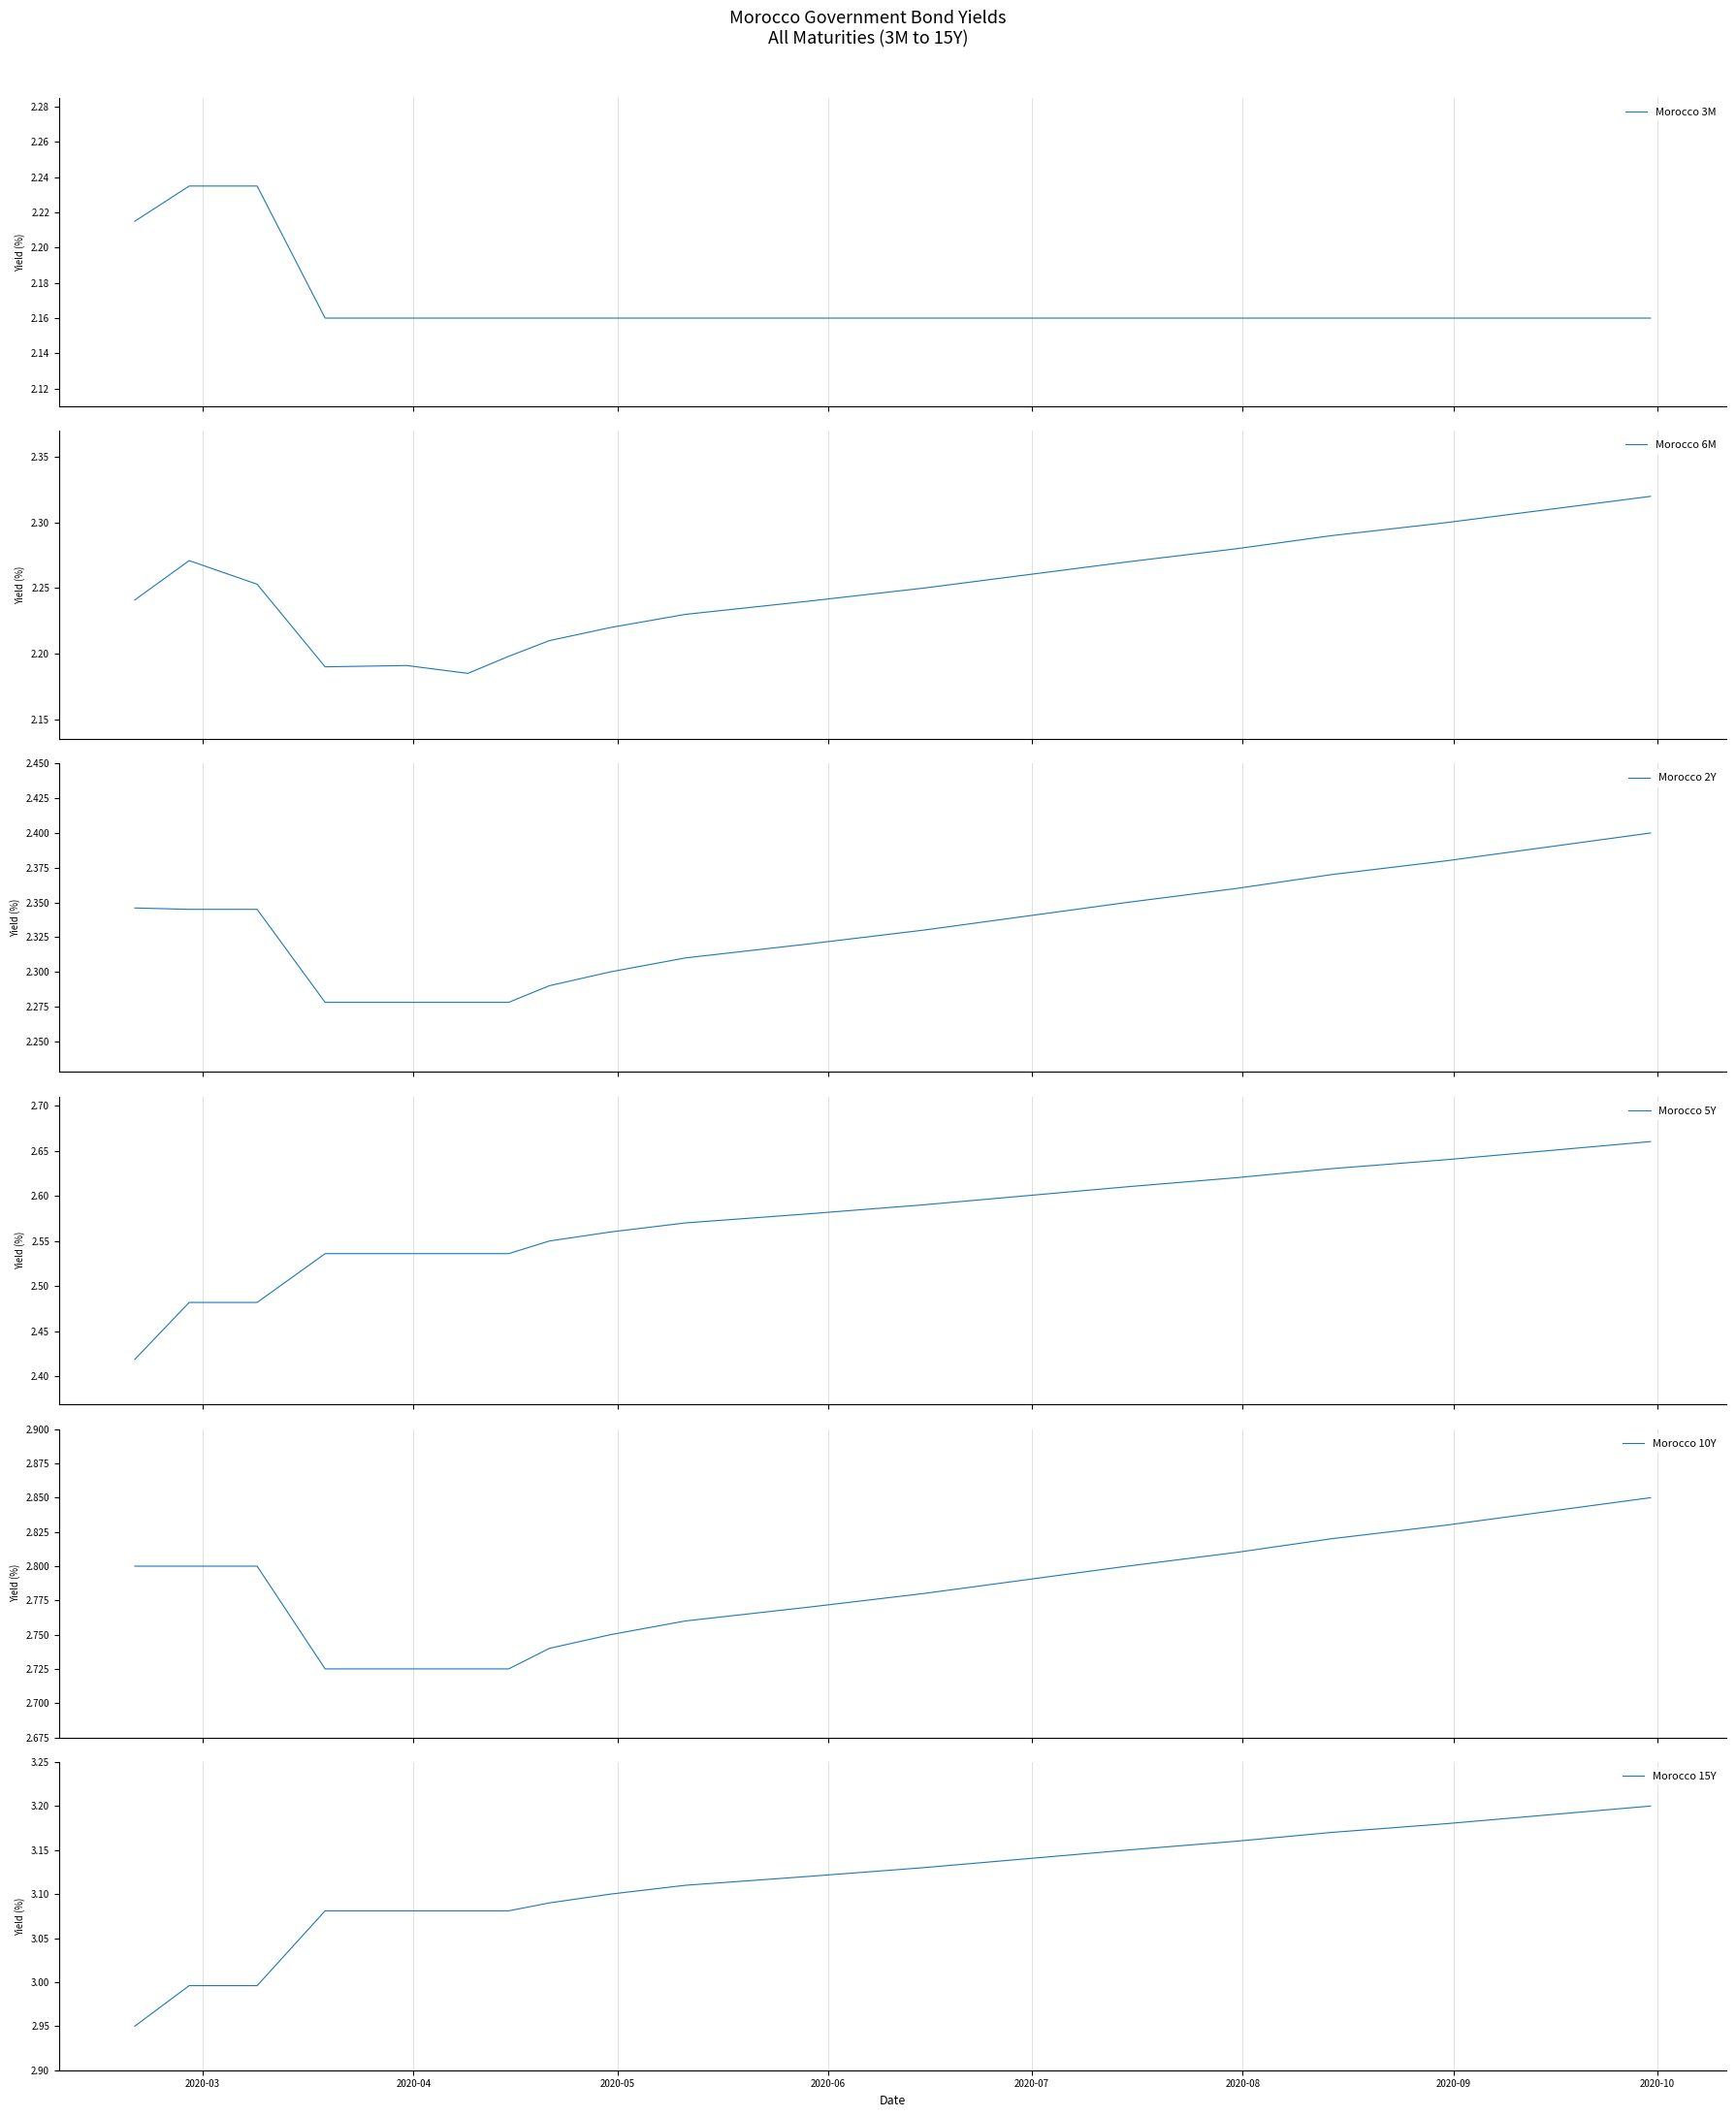

True or false: Morocco 10Y and Morocco 5Y intersect in this chart.

False